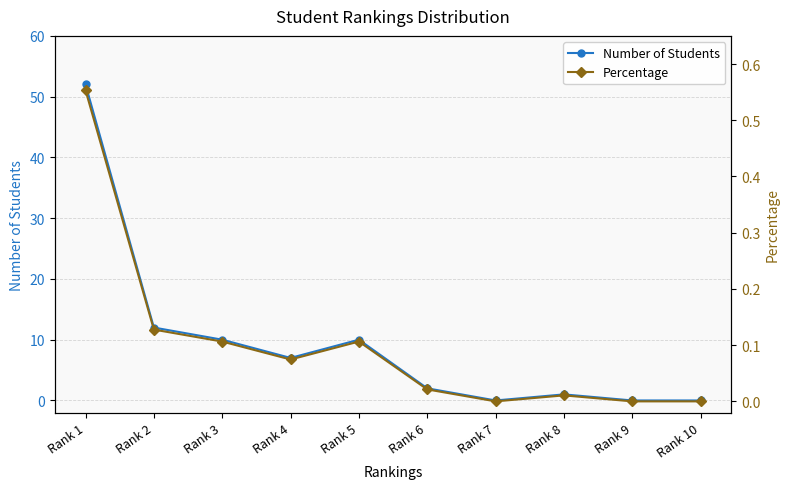

True or false: Percentage has a value of 0.0 at Rank 6.

True